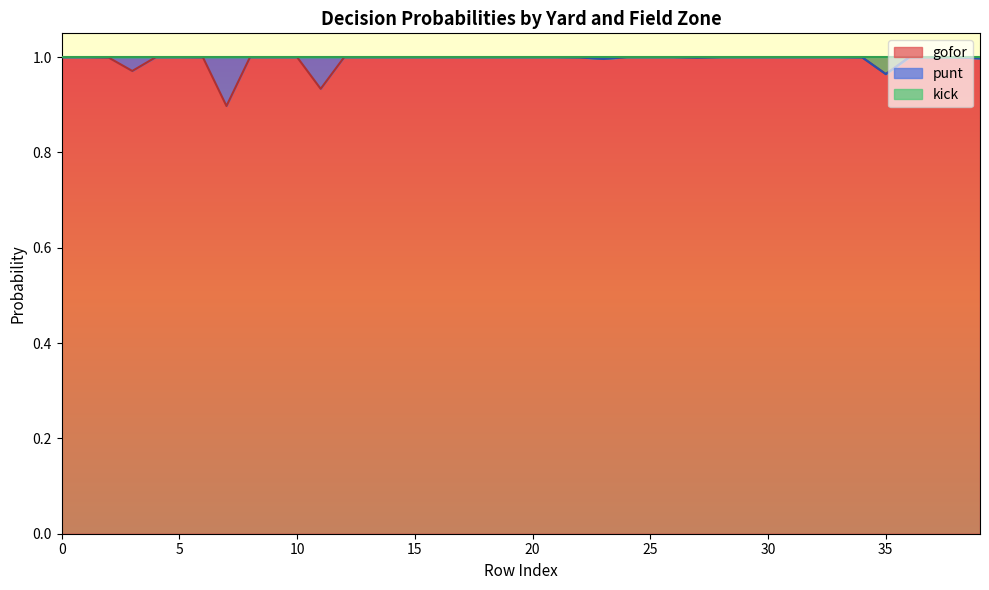

True or false: gofor has a value of 1.0 at 20.

True